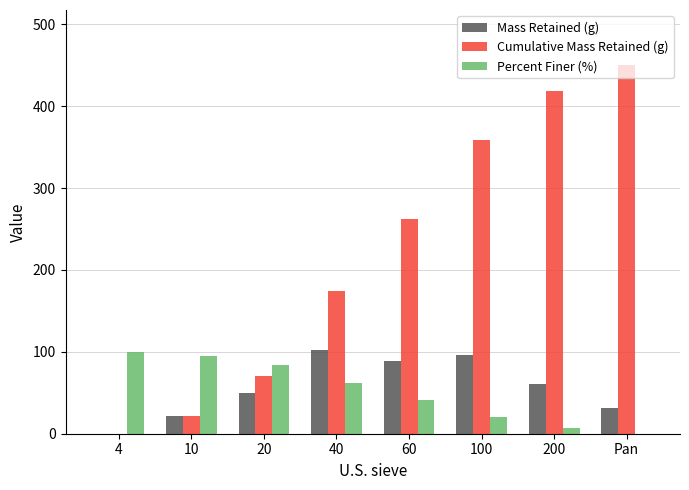

Which series changed the most between 40 and 100?

Cumulative Mass Retained (g)